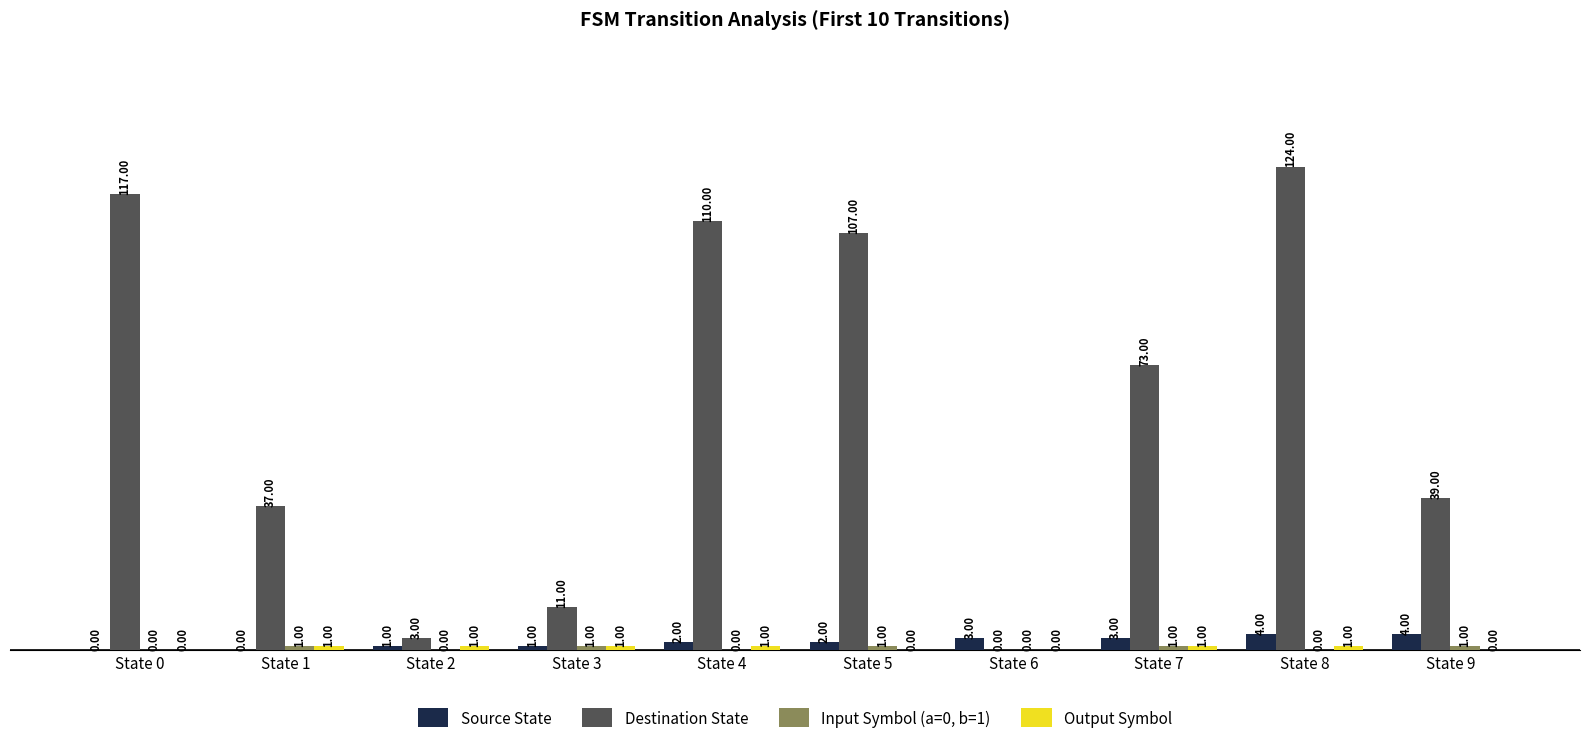

Between State 4 and State 5, which series saw the biggest shift?

Destination State